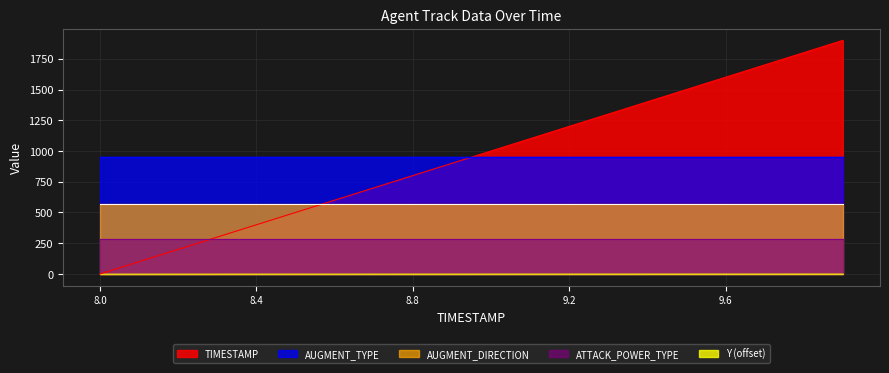

Which series has the widest spread of values?

TIMESTAMP